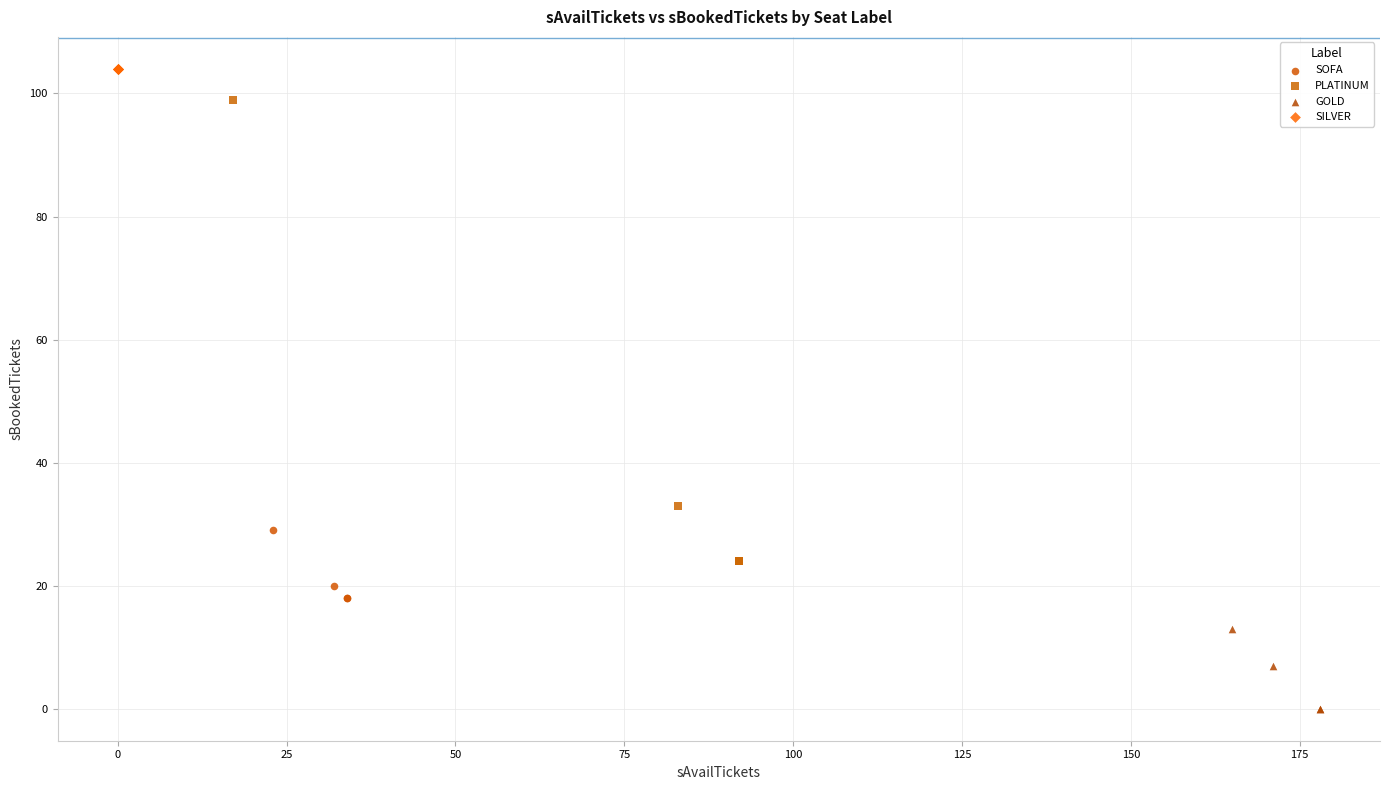

Which series reaches the maximum Y coordinate?

SILVER